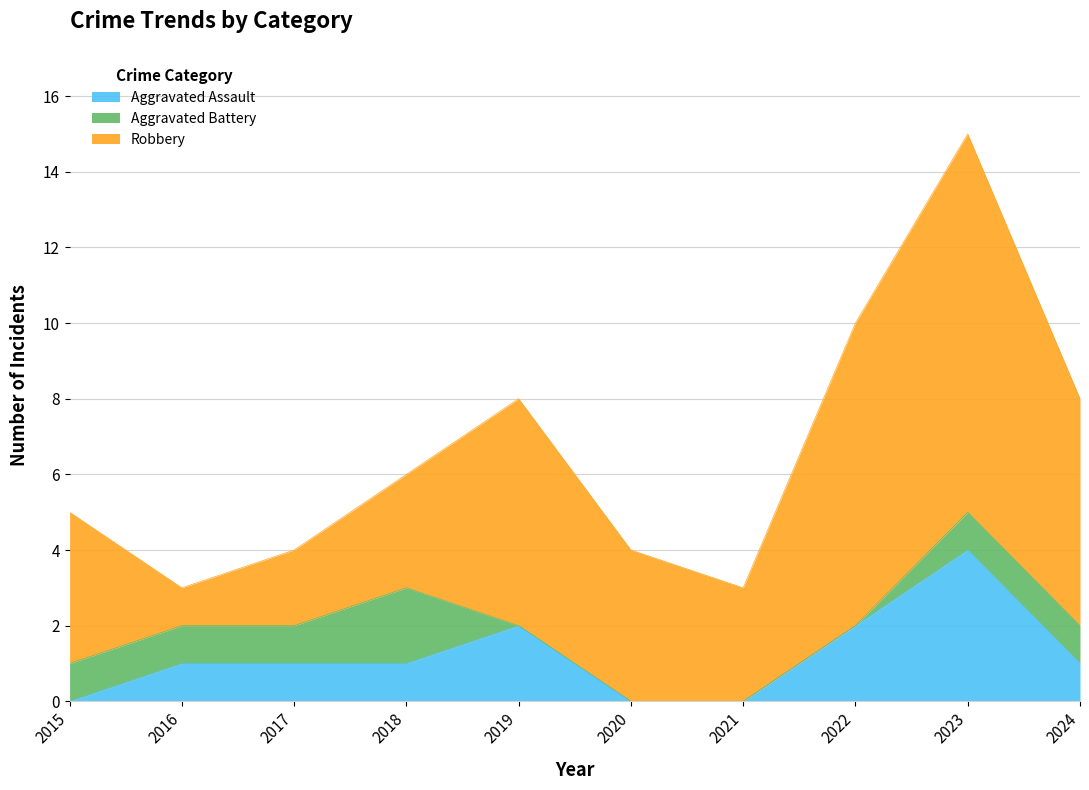

Is it true that Aggravated Battery equals 1 at 2016?

True